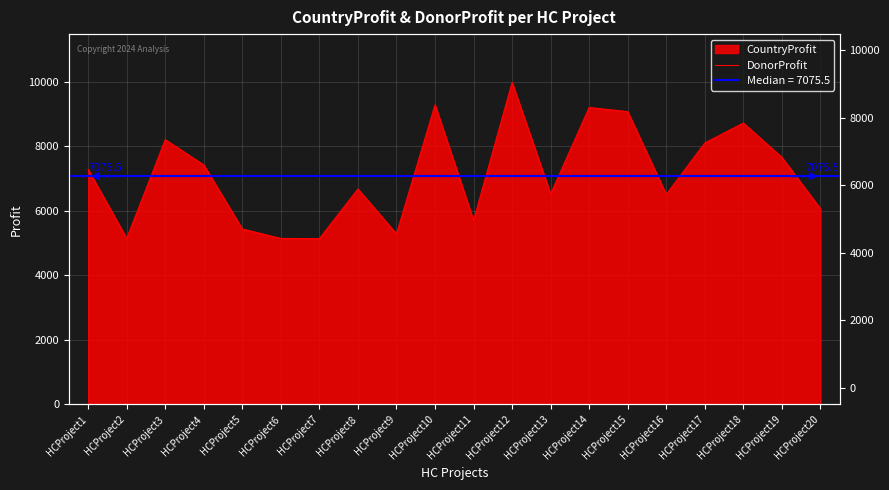

True or false: the data shows 8163 at HCProject11.

False